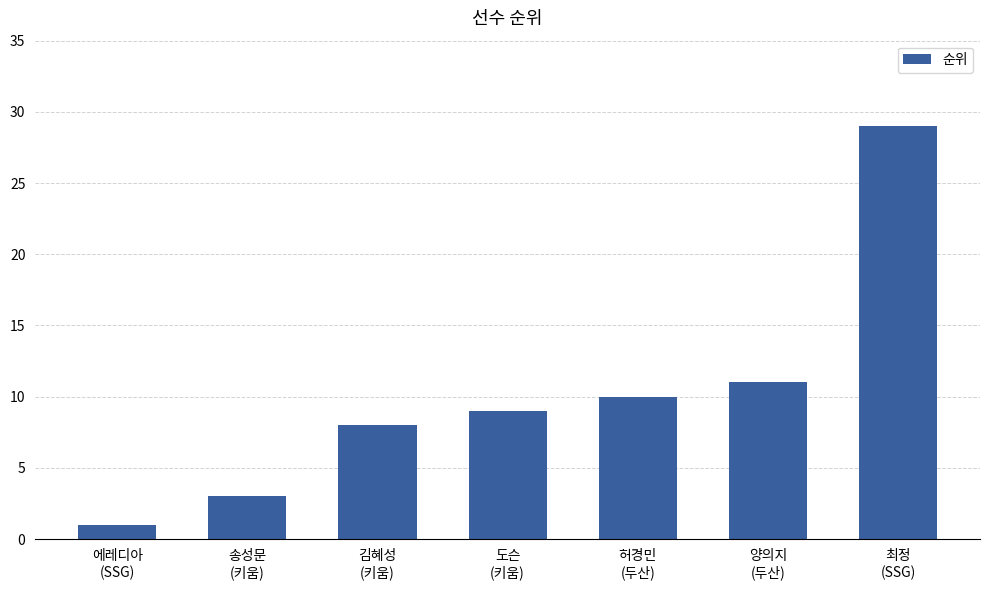

What is the average value?

10